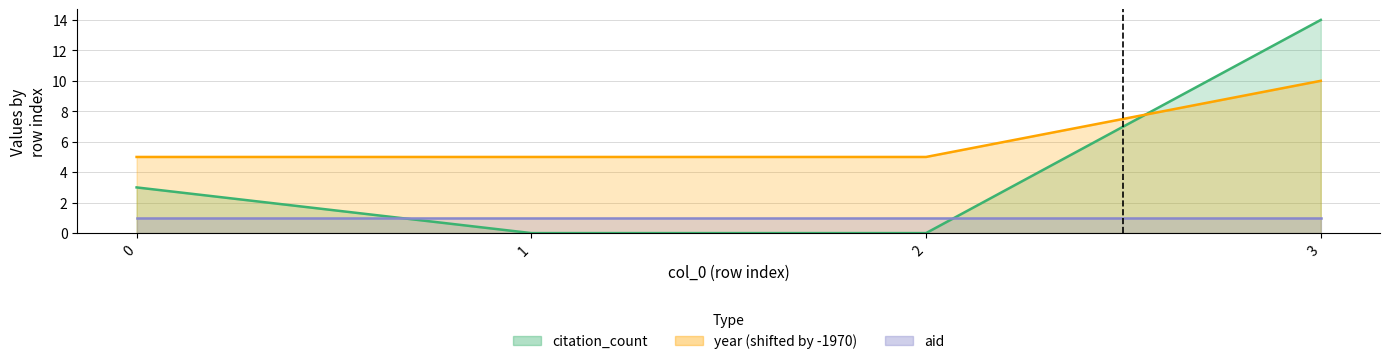

What is the total value across all series at 0?

8